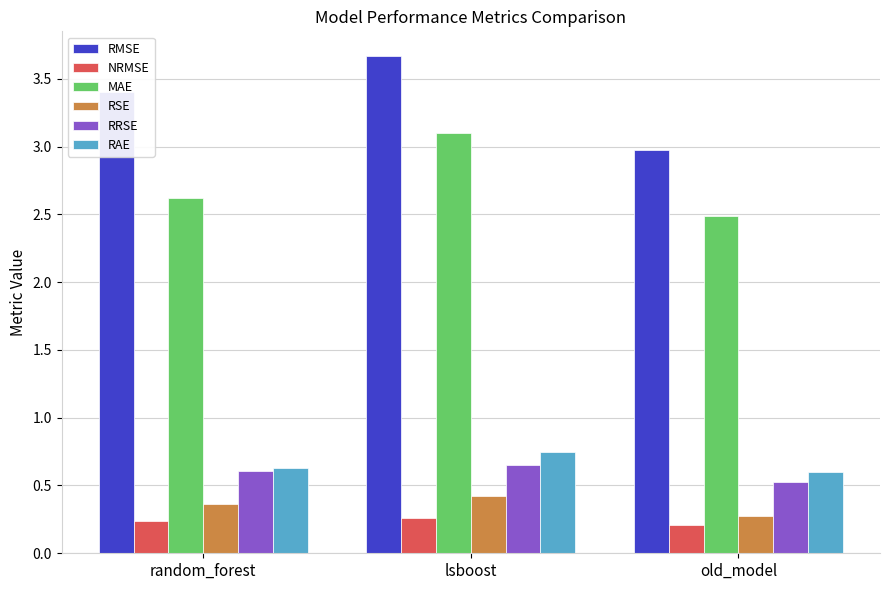

What is the value of the RRSE bar at the 3rd from the left?

0.5